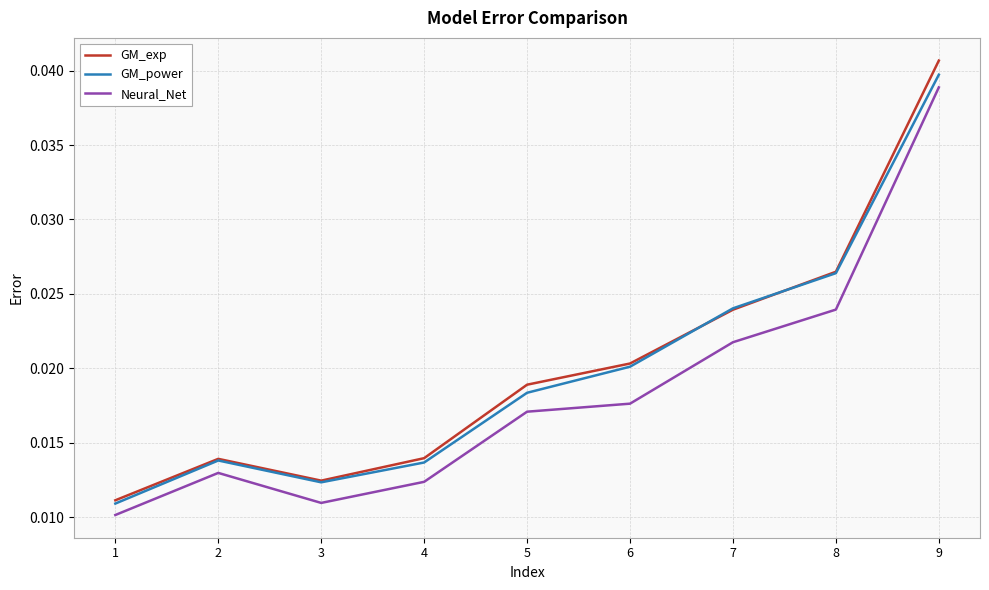

At which category is the sum across all series the highest?

9